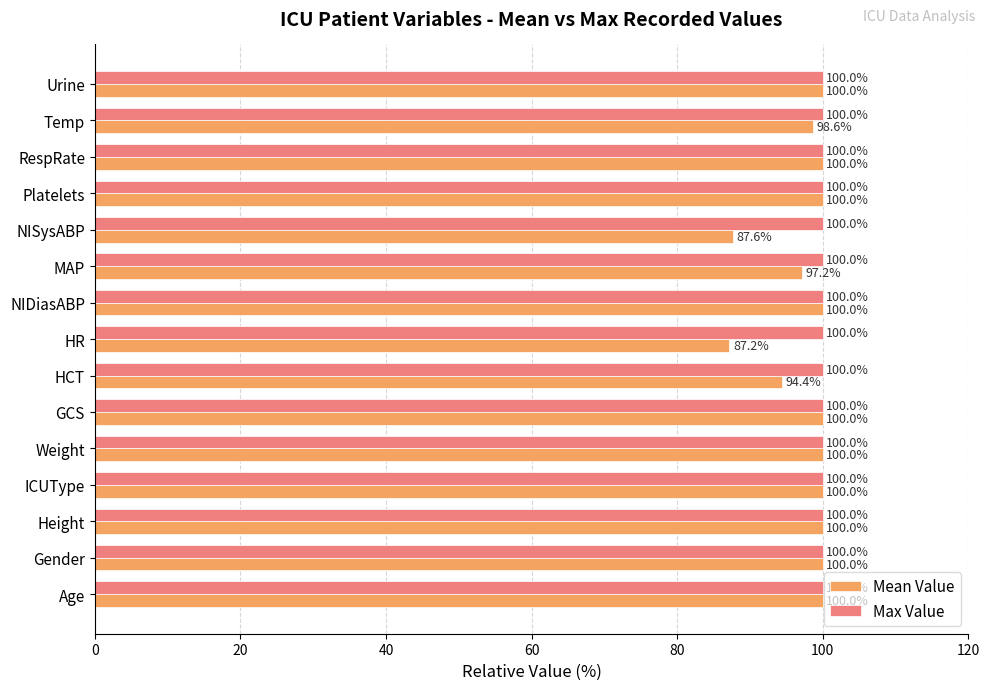

The Mean Value series shows 48.5 at Temp. True or false?

False